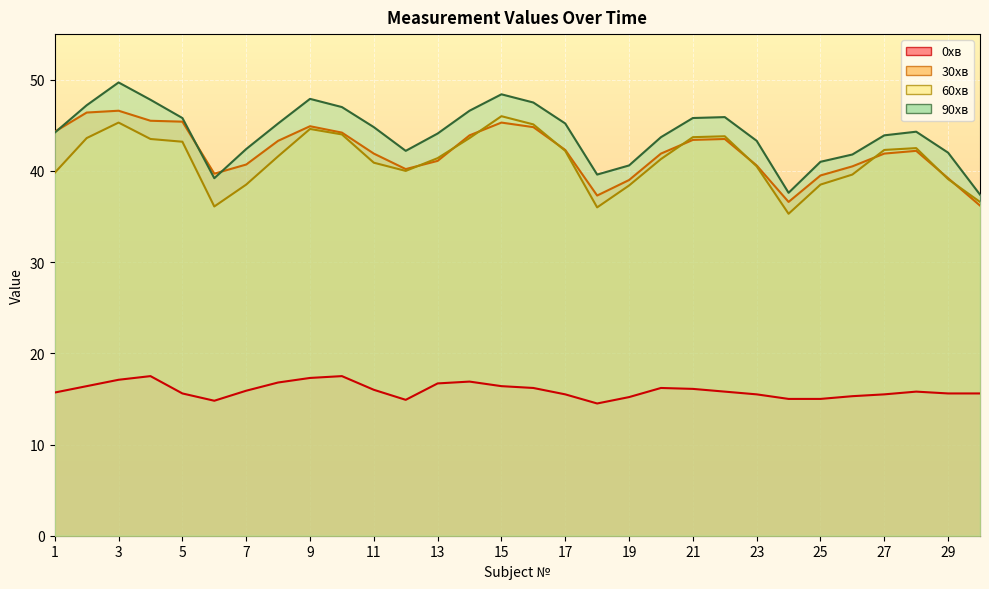

Is it true that 60хв equals 74.1 at 3?

False